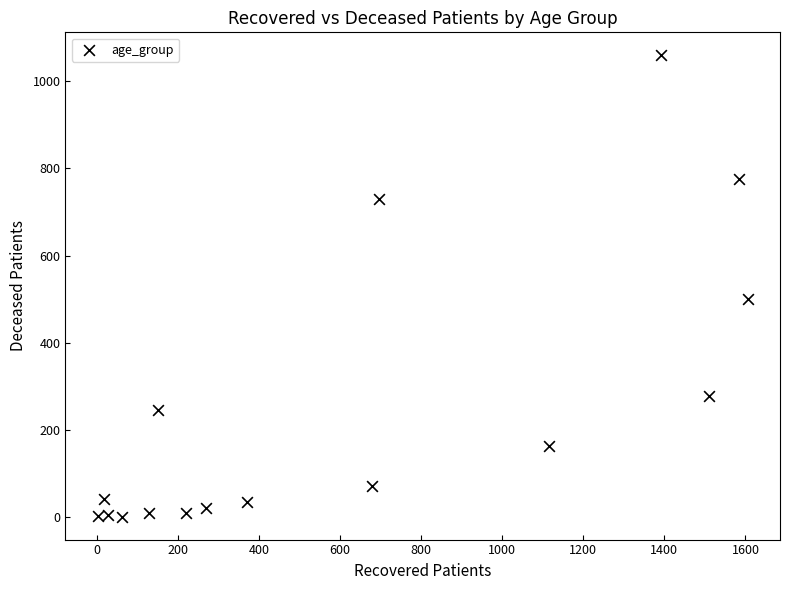

What is the range of Y values (max minus min)?

1060